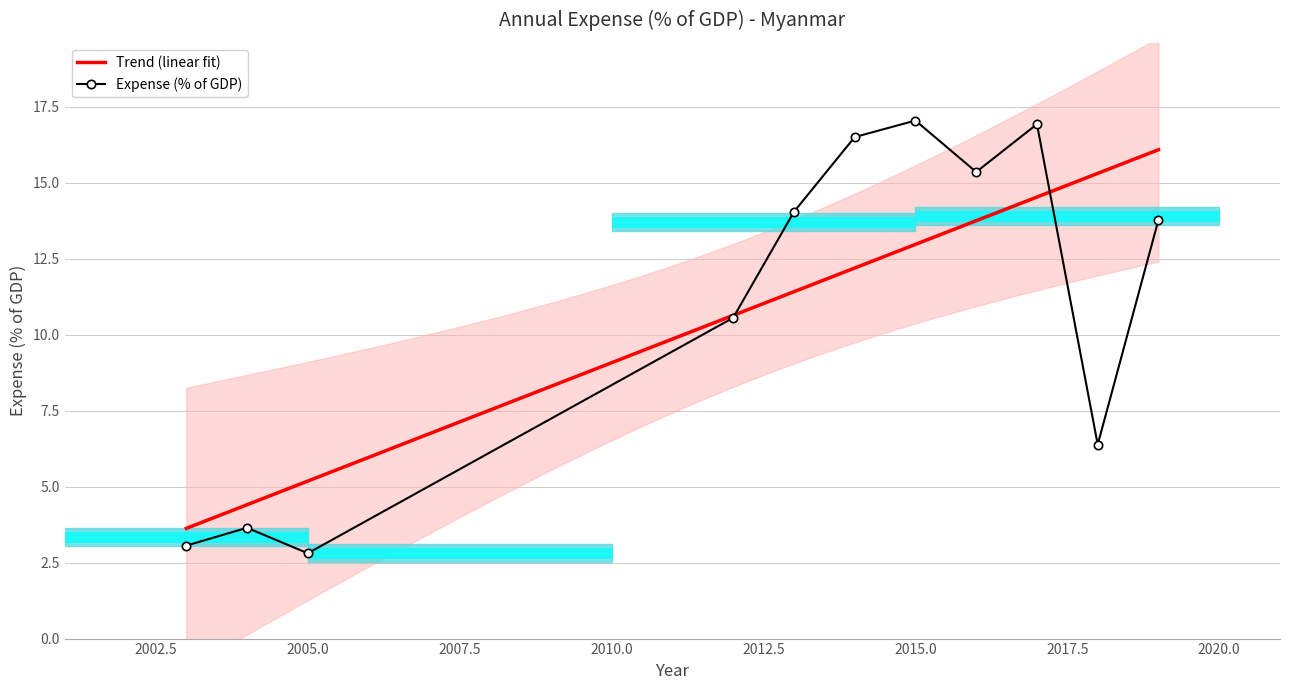

Reading left to right, transcribe all the data shown in this chart.

2003=3.1	2004=3.6	2005=2.8	2012=10.6	2013=14.0	2014=16.5	2015=17.0	2016=15.3	2017=16.9	2018=6.4	2019=13.8